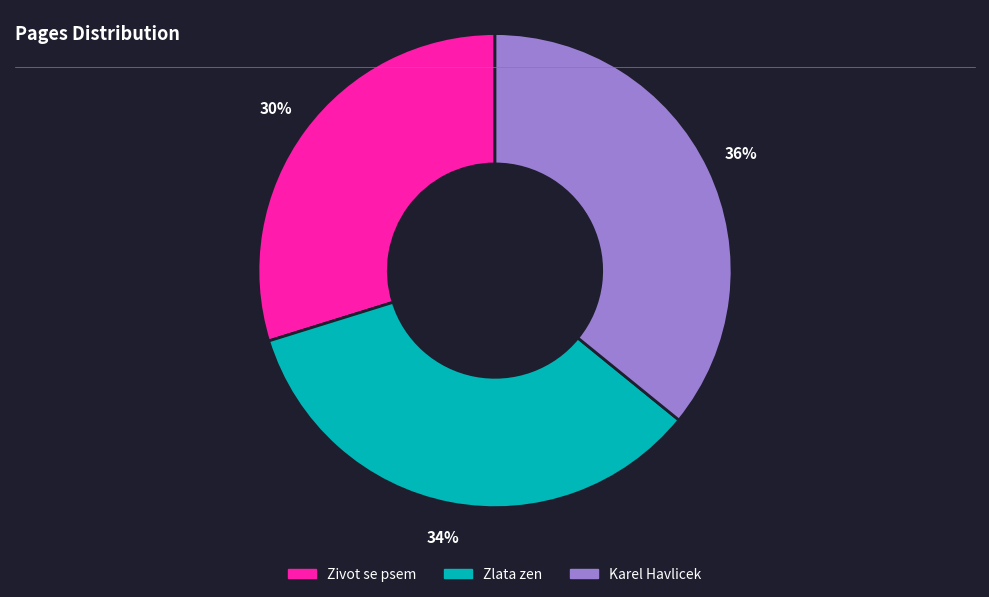

What is the ratio of the value at Zivot se psem to the value at Karel Havlicek?

0.8